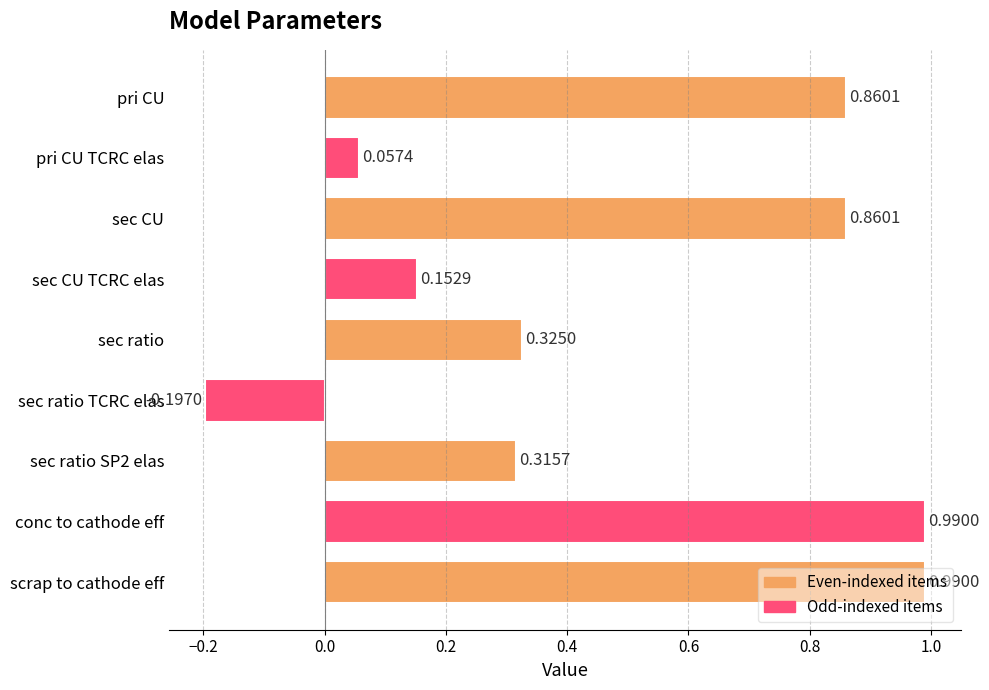

How many values are below 0?

1